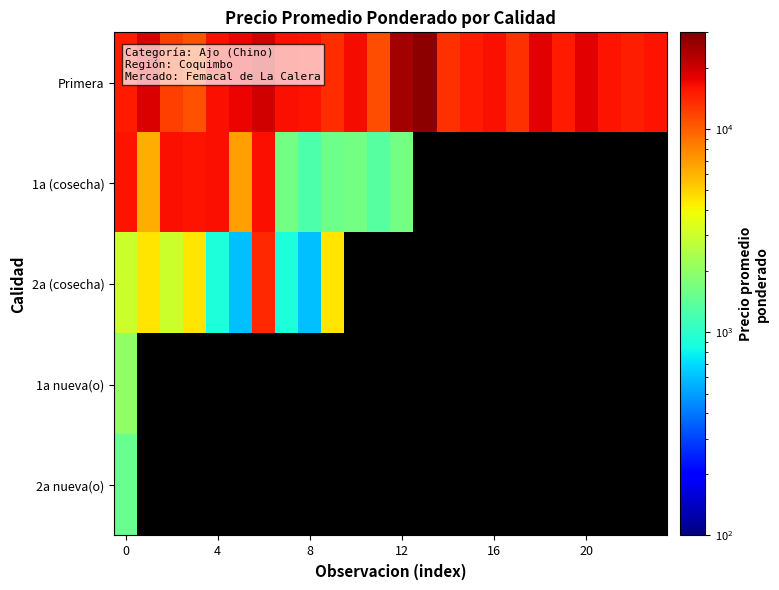

Which series has the largest range (max minus min)?

Primera